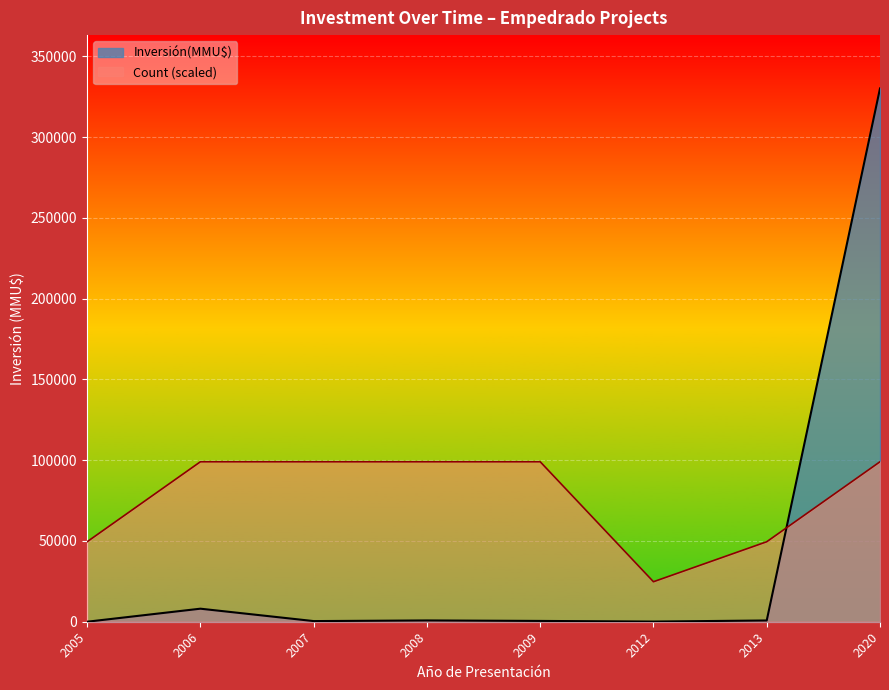

True or false: Inversión(MMU$) and Count (scaled) cross at least once.

True